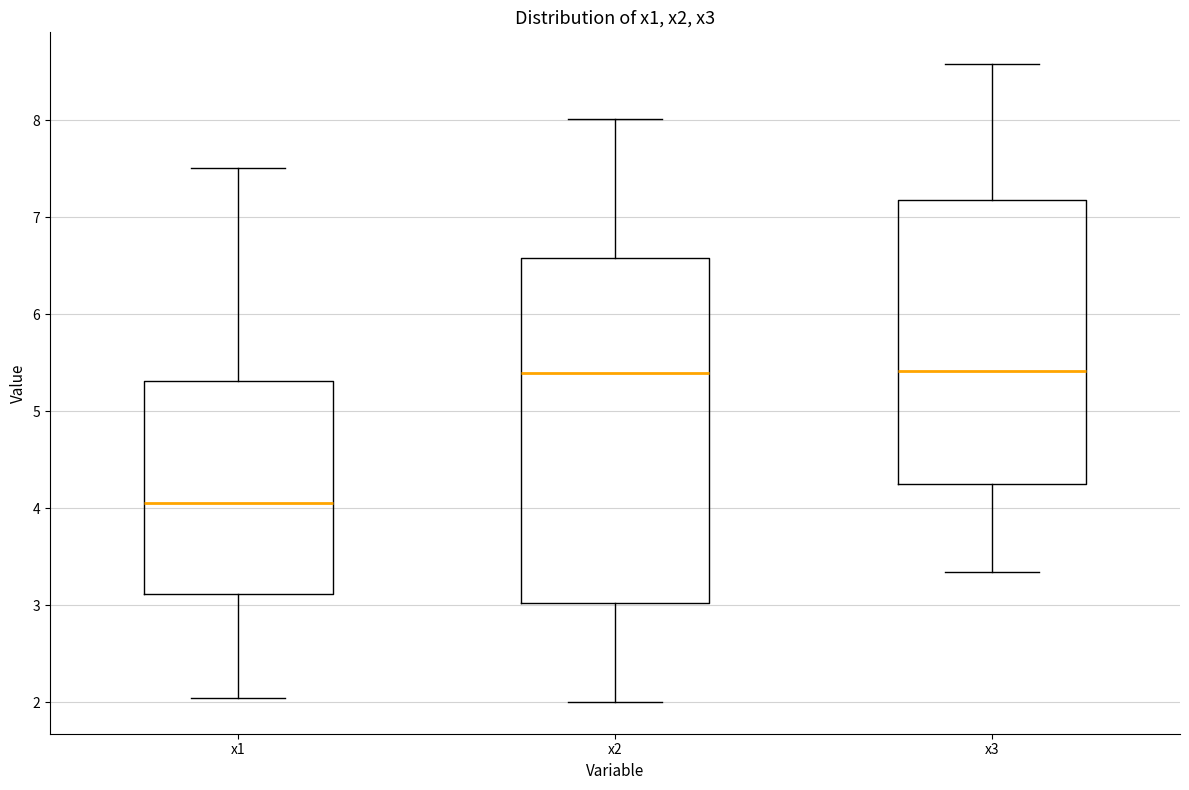

Comparing the boxes themselves (not the whiskers), which one is the tallest?

x2